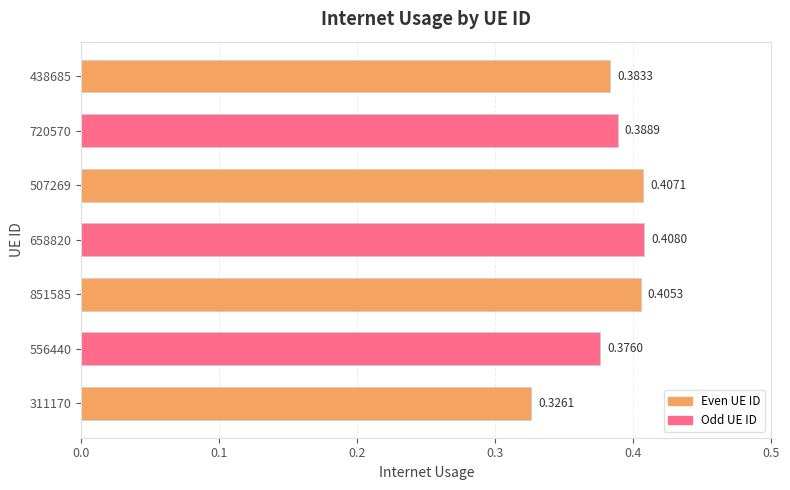

List the labels in order of value, smallest first.

311170, 556440, 438685, 720570, 851585, 507269, 658820